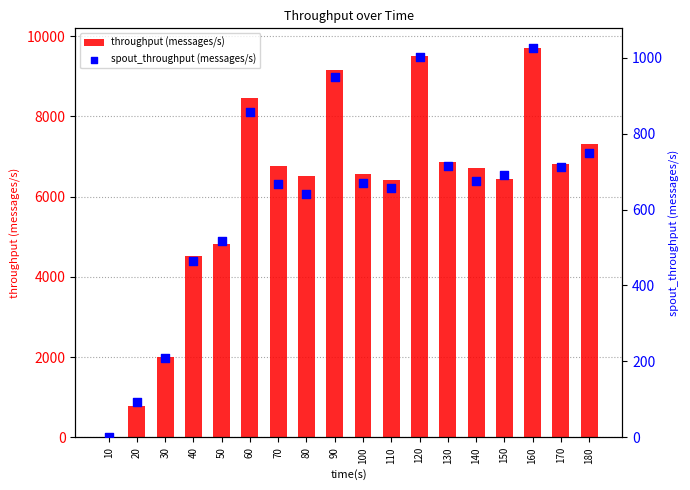

Which series has the largest total across all categories?

throughput (messages/s)